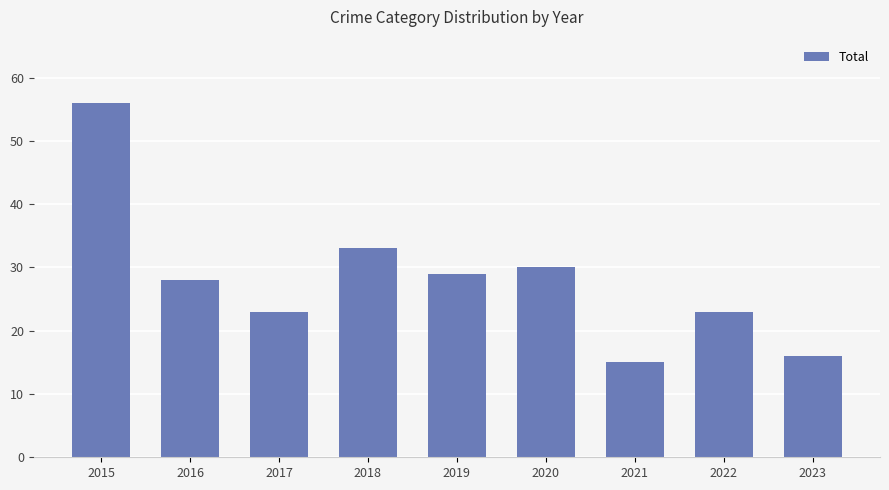

What is the ratio of the value at 2023 to the value at 2022?

0.7